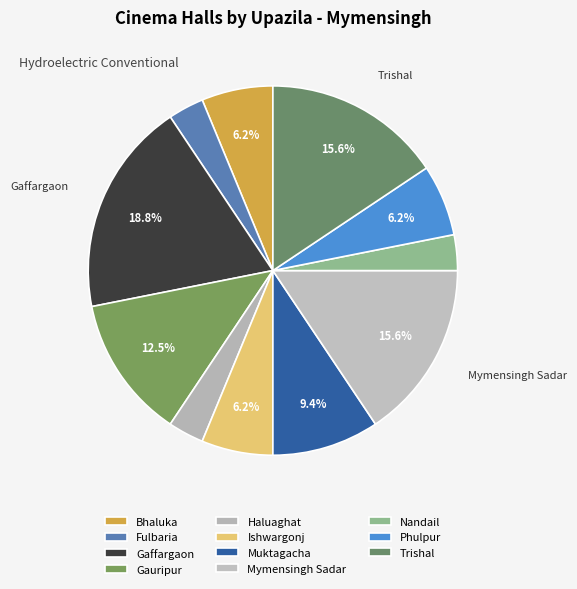

How many slices are in this pie chart?

11